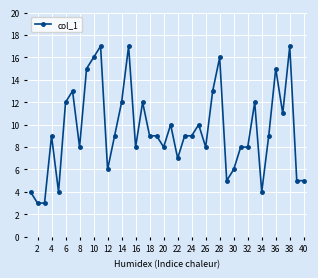

What is the minimum value shown in the chart?

3